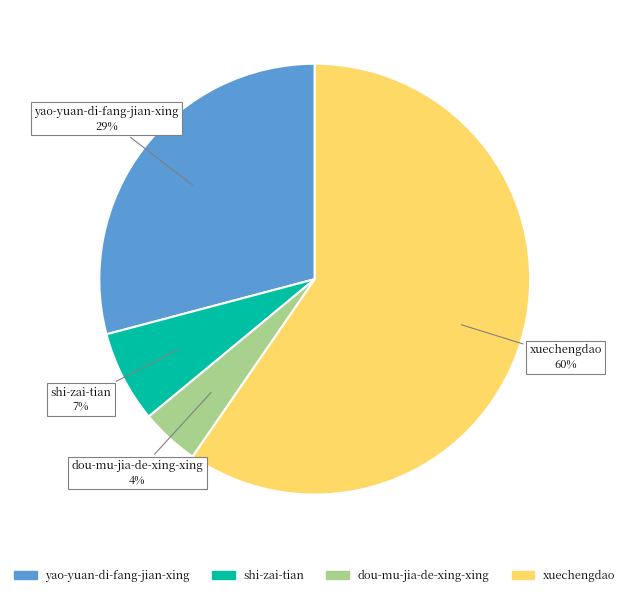

Count the number of slices in the pie.

4